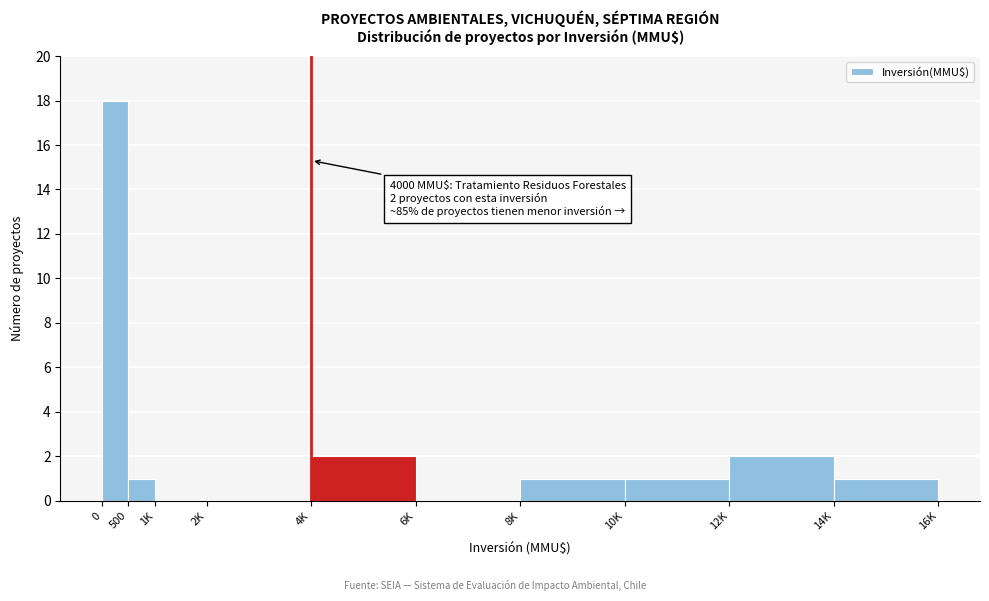

Reading right to left, what are all the values shown in this chart?

14K=1	12K=2	10K=1	8K=1	6K=0	4K=2	2K=0	1K=0	500=1	0=18